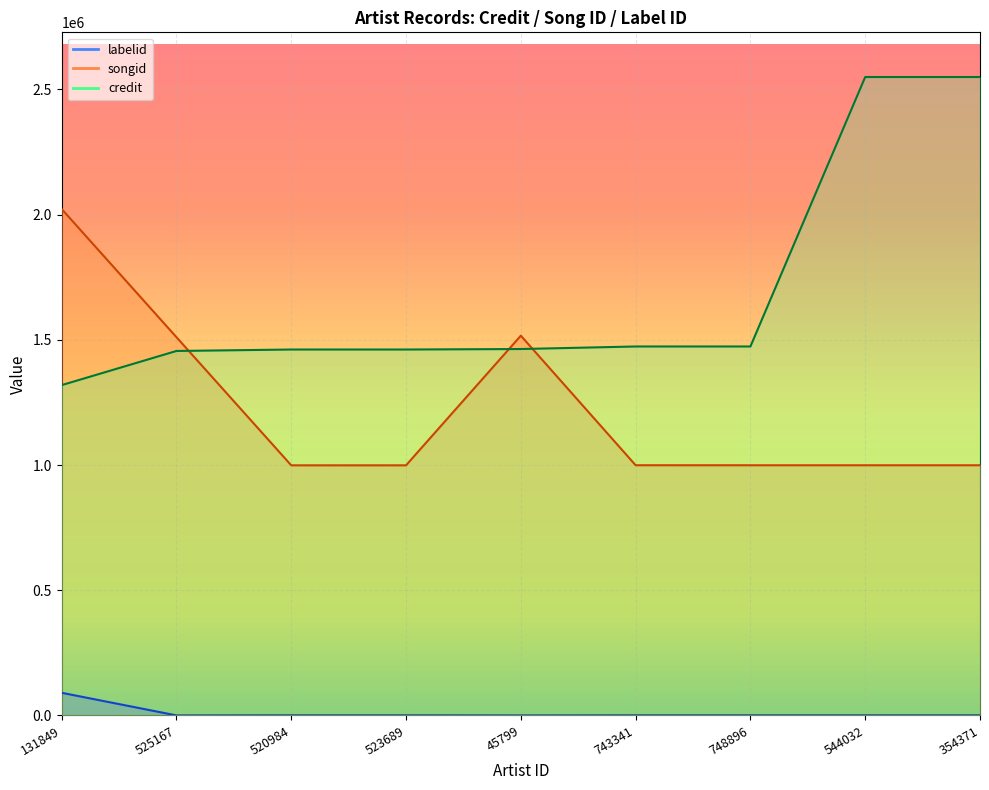

Rank the series by their average value, from lowest to highest.

labelid, songid, credit